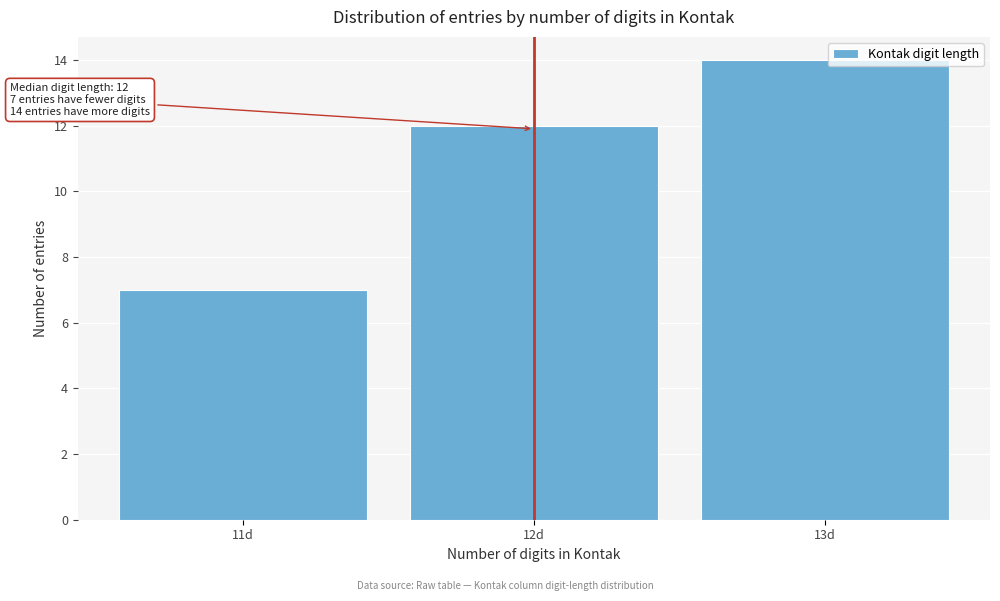

Reading left to right, what are all the values shown in this chart?

11d=7	12d=12	13d=14